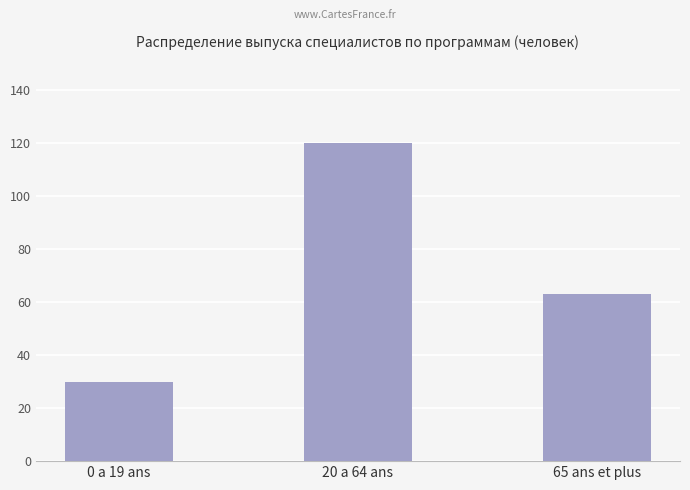

Count the values in the range 30 to 120.

3